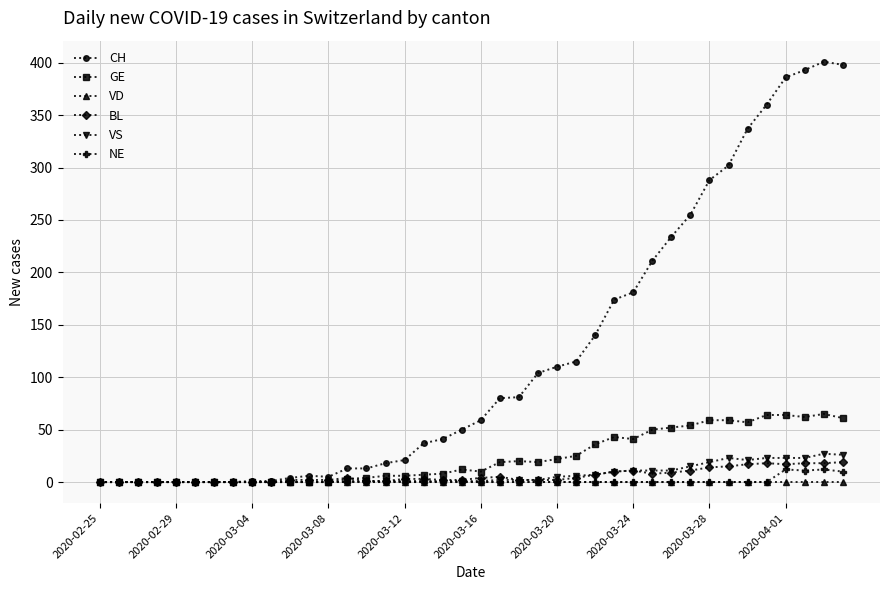

What are all the series names shown in the legend?

CH, GE, VD, BL, VS, NE